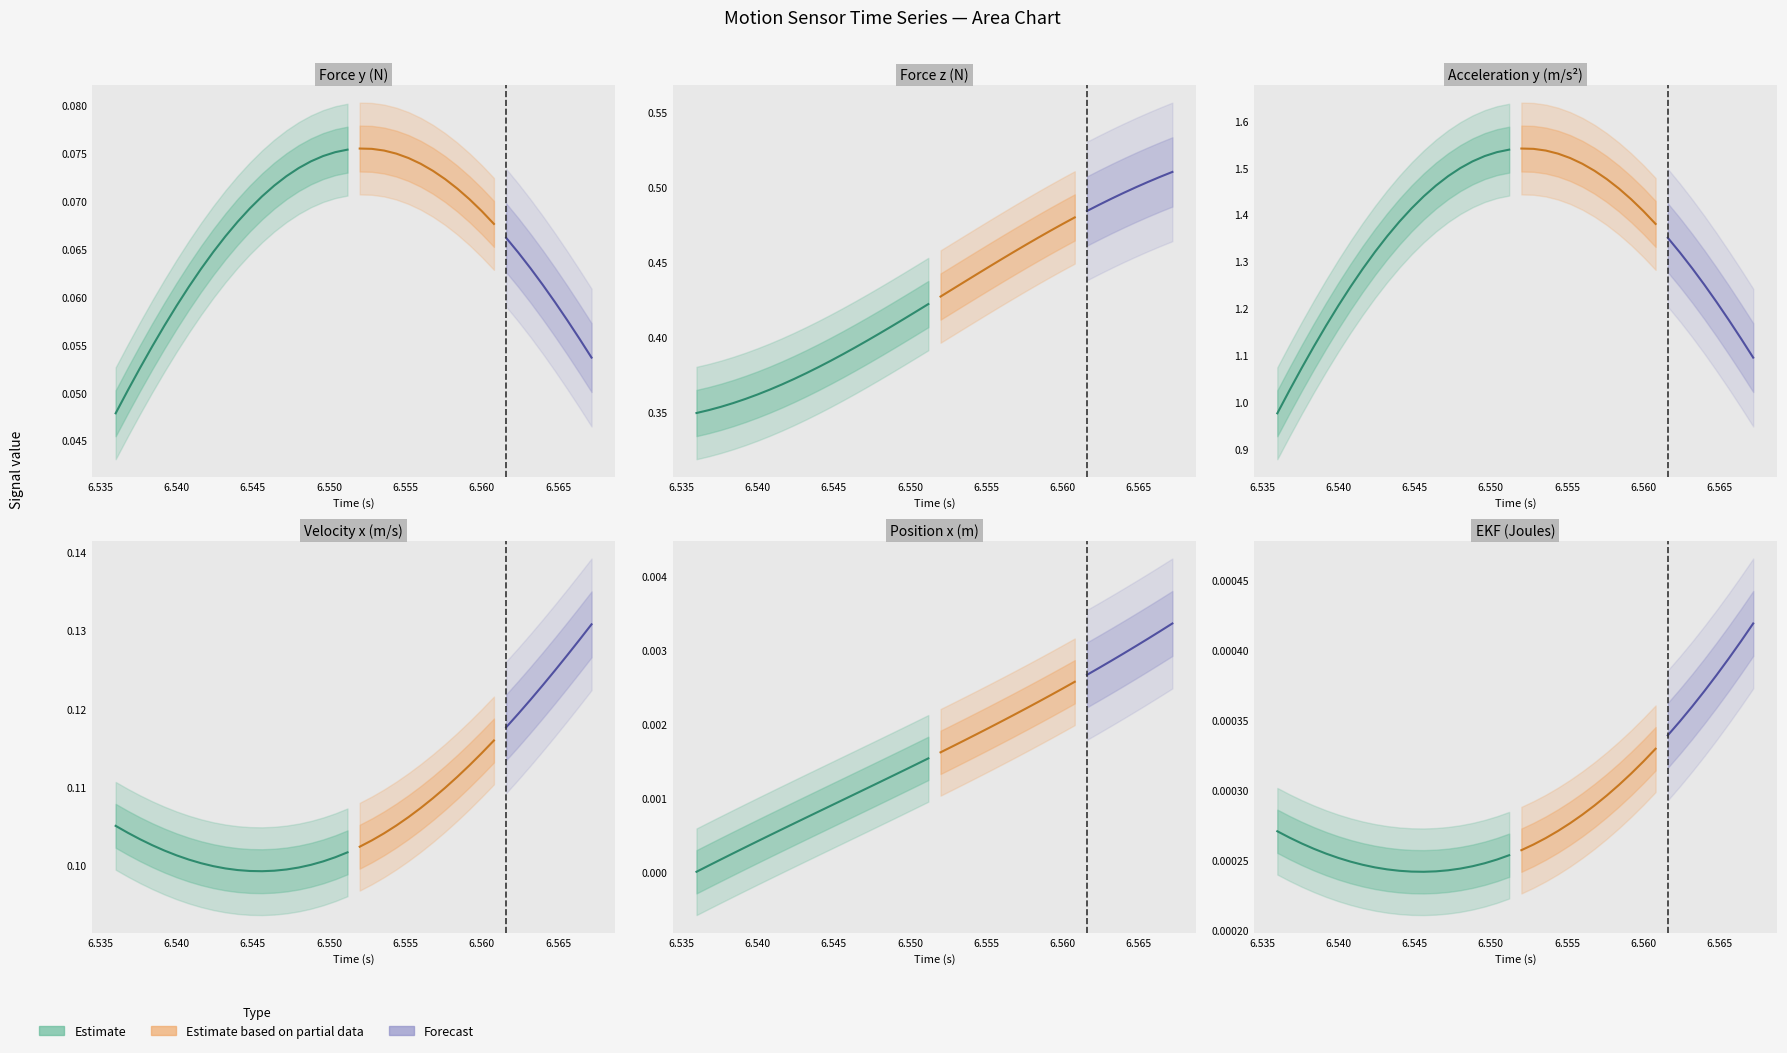

What is the total value across all series at 6.5448?

2.0